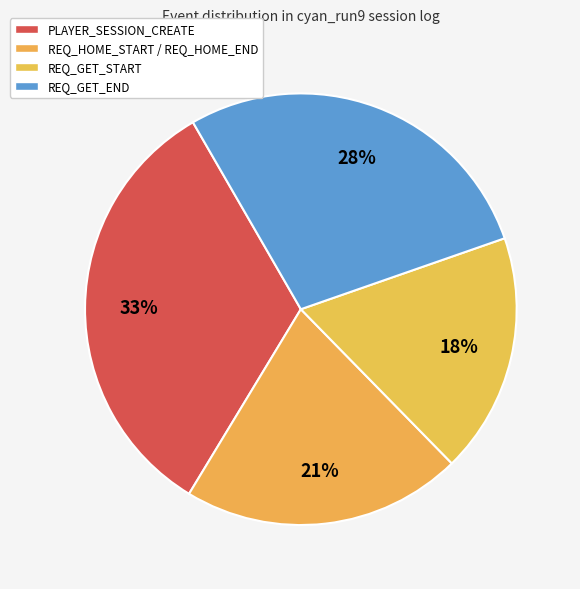

What percentage is NOT represented by REQ_GET_END?

72.0%